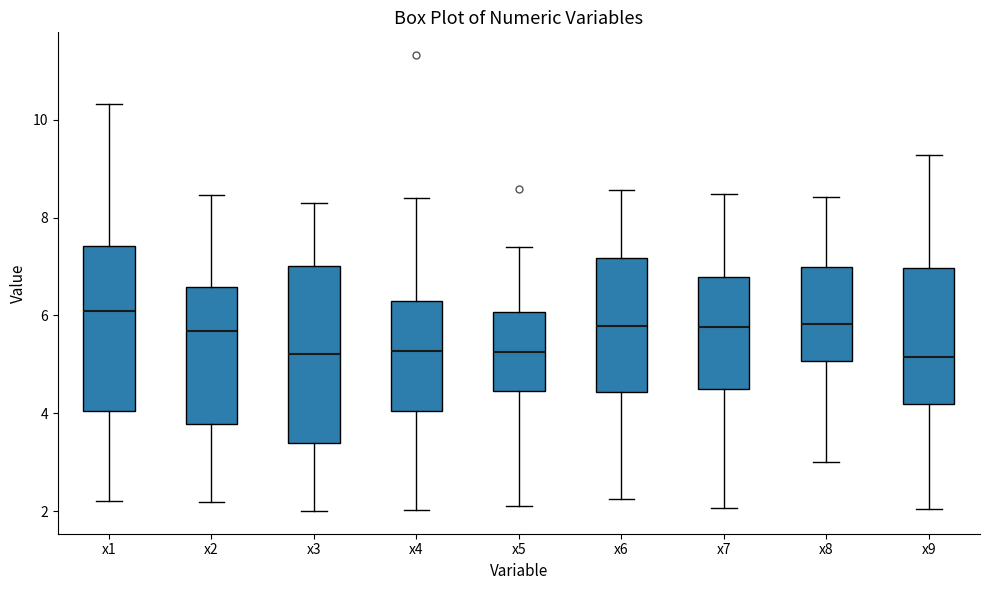

Which box is the tallest, from its lower edge to its upper edge?

x3